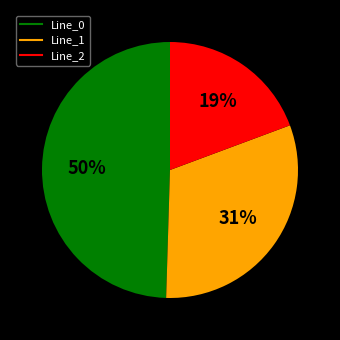

How many slices are in this pie chart?

3